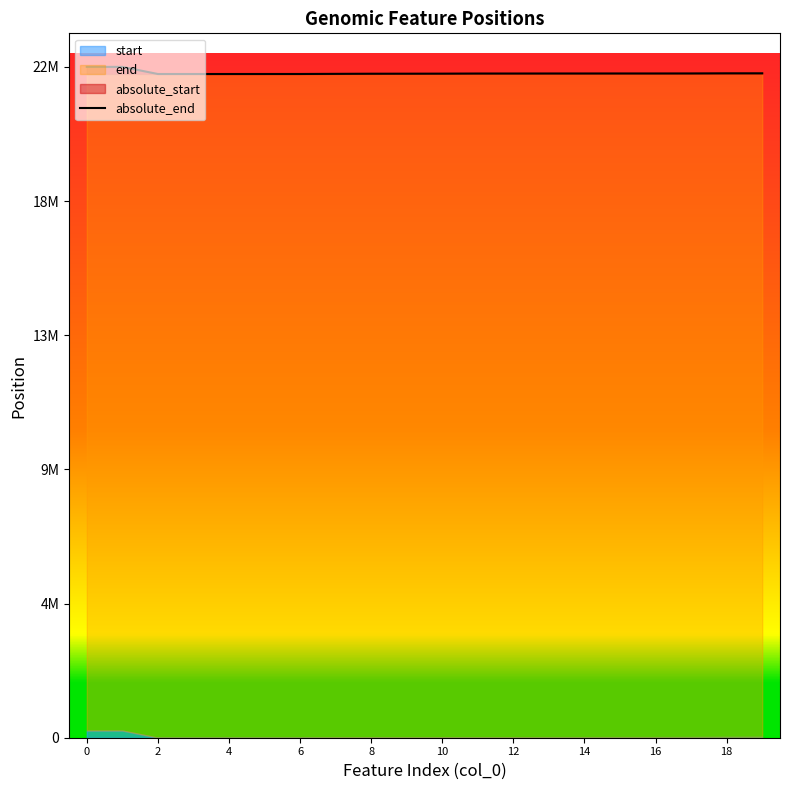

Reading right to left, extract all data points from this chart.

22545810	22545486	22541353	22540336	22540319	22539571	22539326	22538380	22538149	22534299	22532605	22531486	22527318	22522957	22522729	22522360	22522003	22522138	22764100	22764100